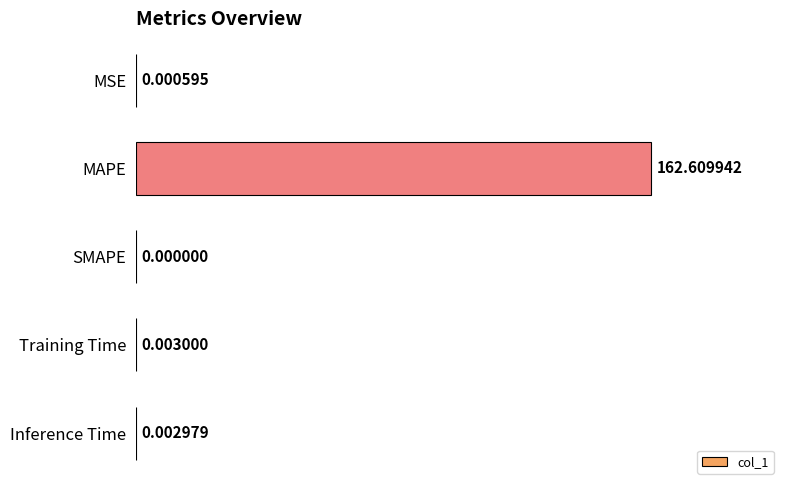

Between SMAPE and MSE, which is larger?

MSE